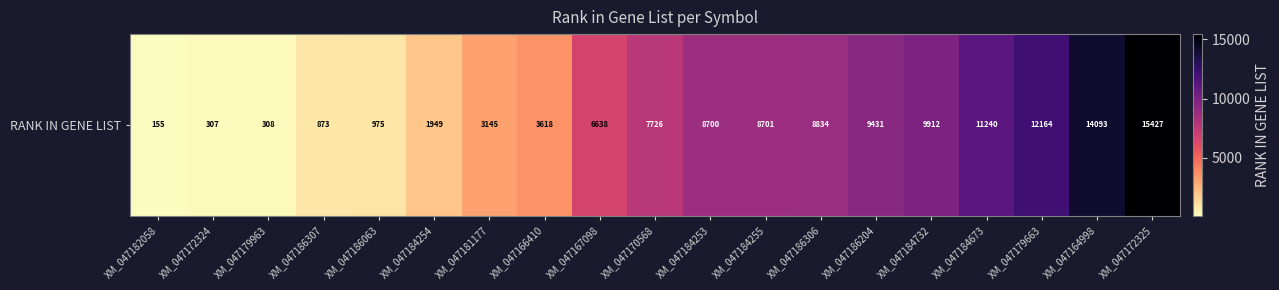

At which category does the chart reach its minimum across all series?

XM_047182058